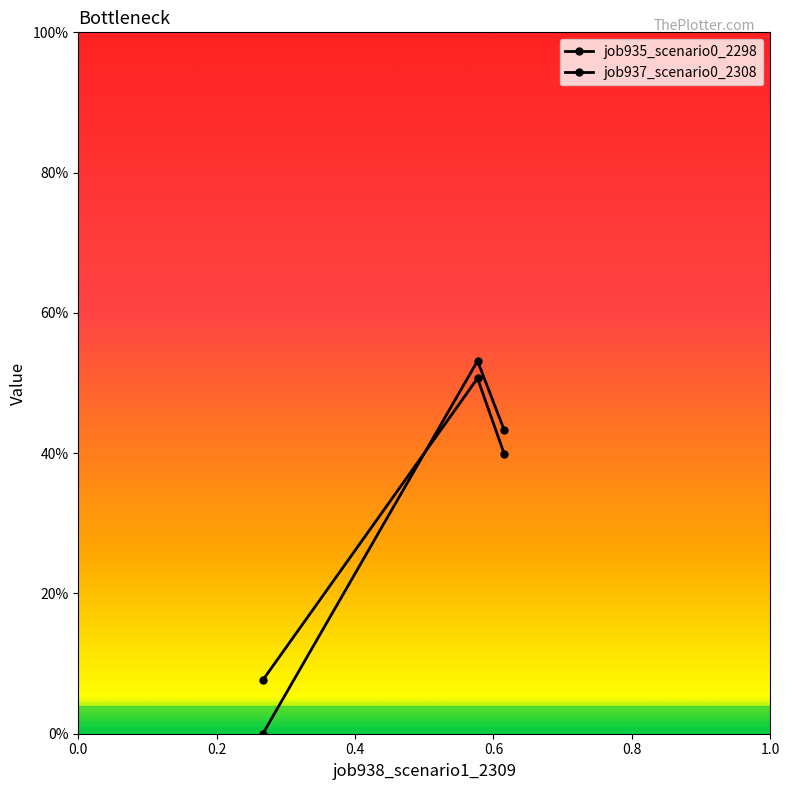

Does the chart have visible grid lines?

No